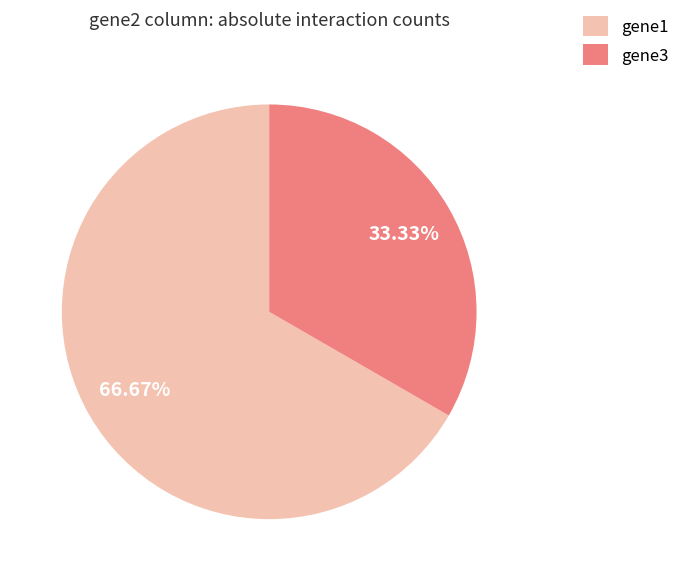

Rank the categories by value from lowest to highest.

gene3, gene1